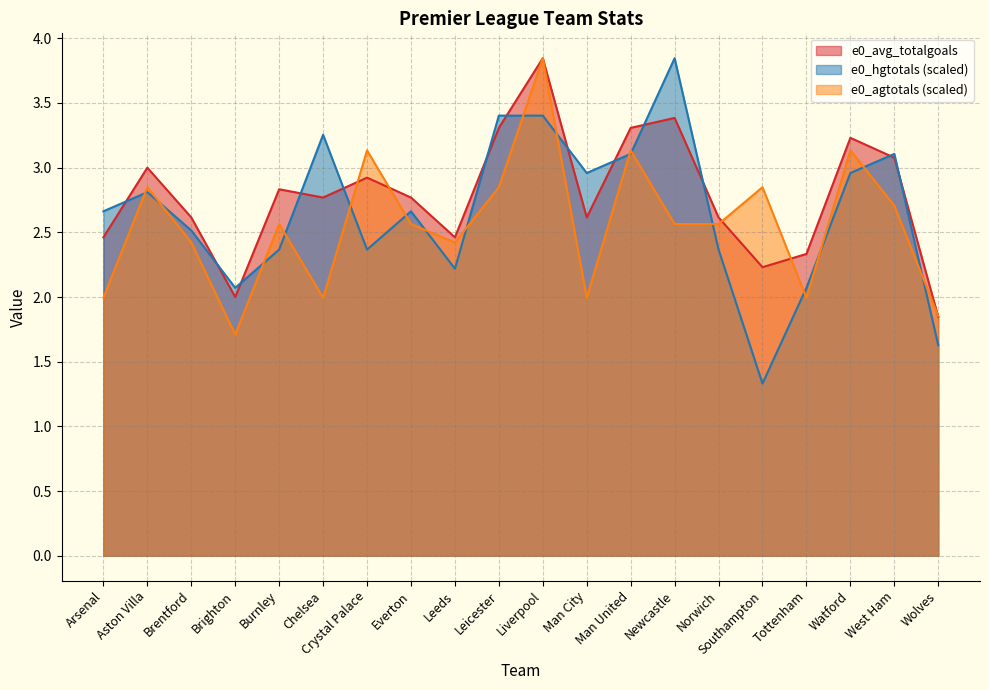

Which series has the largest total across all categories?

e0_avg_totalgoals